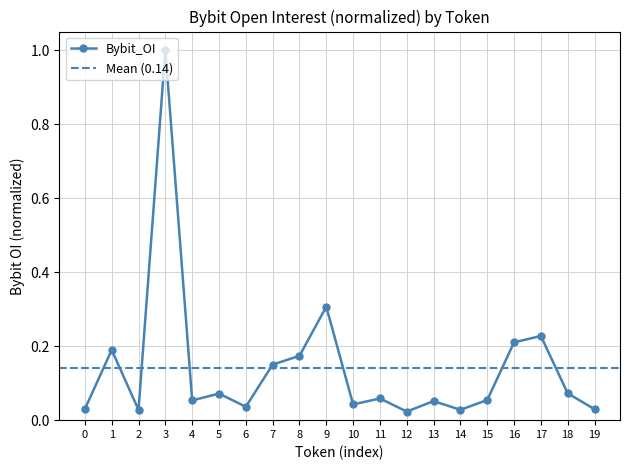

Is it true that Bybit_OI equals 0.3 at 9?

True